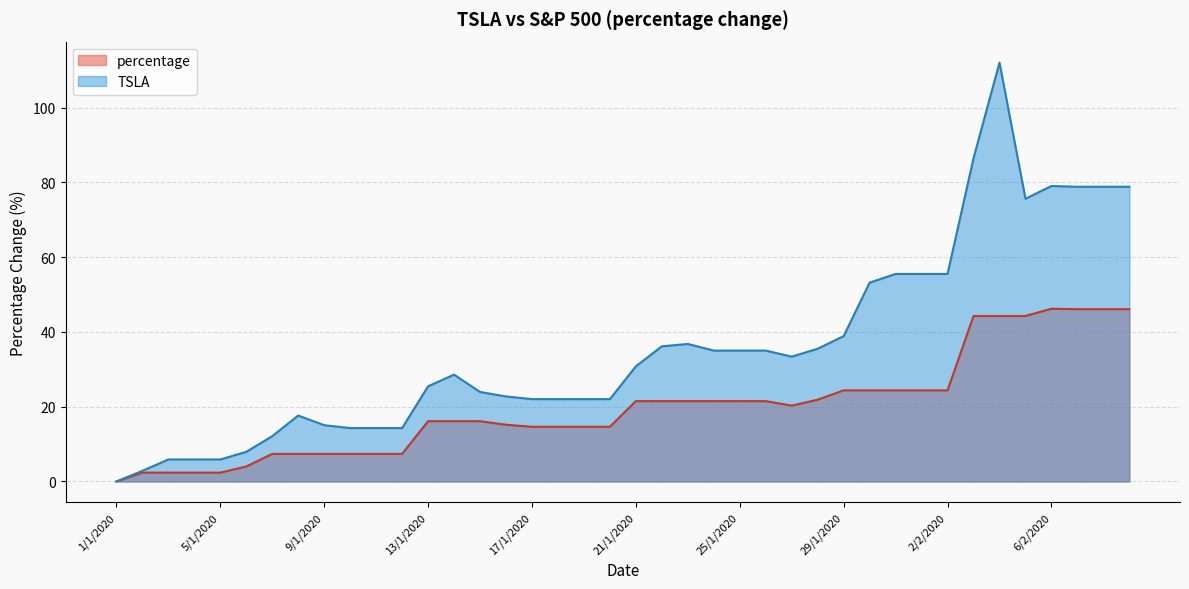

How many interior local valleys does the TSLA series have?

2